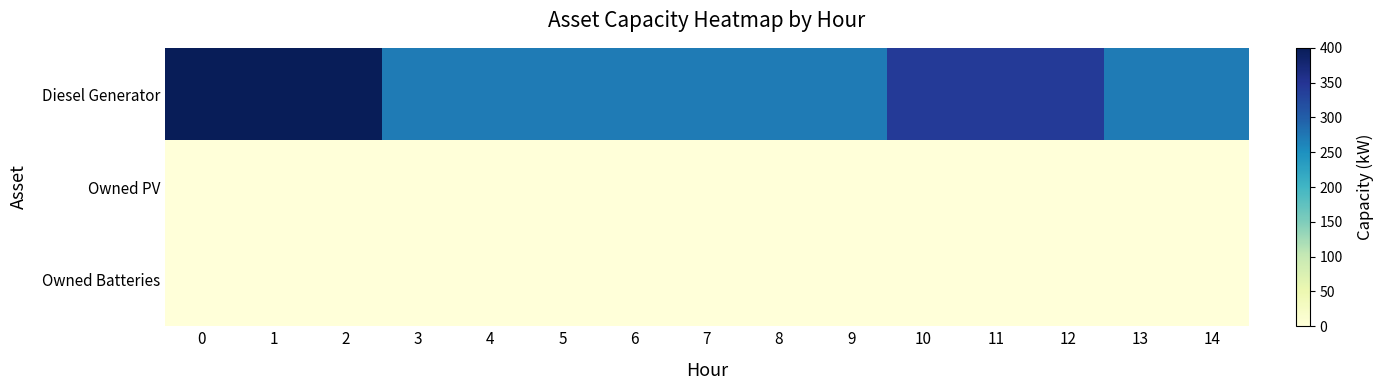

Reading left to right, transcribe all the data shown in this chart.

Diesel Generator: 0=400	1=400	2=400	3=271	4=271	5=271	6=271	7=271	8=271	9=271	10=341	11=341	12=341	13=271	14=271
Owned PV: 0=0	1=0	2=0	3=0	4=0	5=0	6=0	7=0	8=0	9=0	10=0	11=0	12=0	13=0	14=0
Owned Batteries: 0=0	1=0	2=0	3=0	4=0	5=0	6=0	7=0	8=0	9=0	10=0	11=0	12=0	13=0	14=0